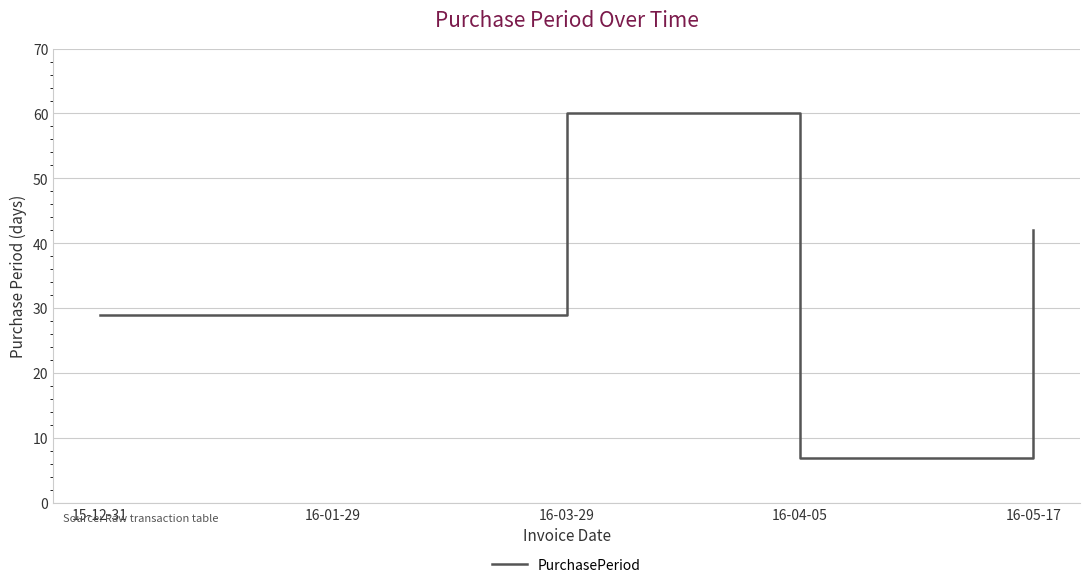

What is the smallest value displayed?

7